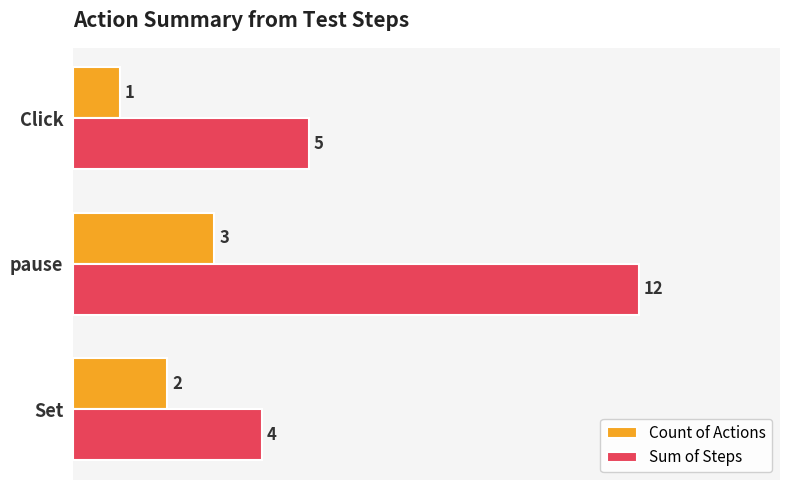

What is the difference between the maximum and minimum values in the Sum of Steps series?

8